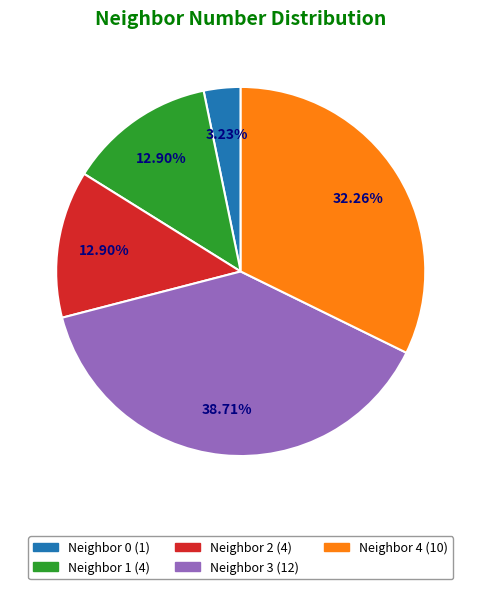

To the nearest percent, what is the difference between the largest and smallest slice percentages?

35%